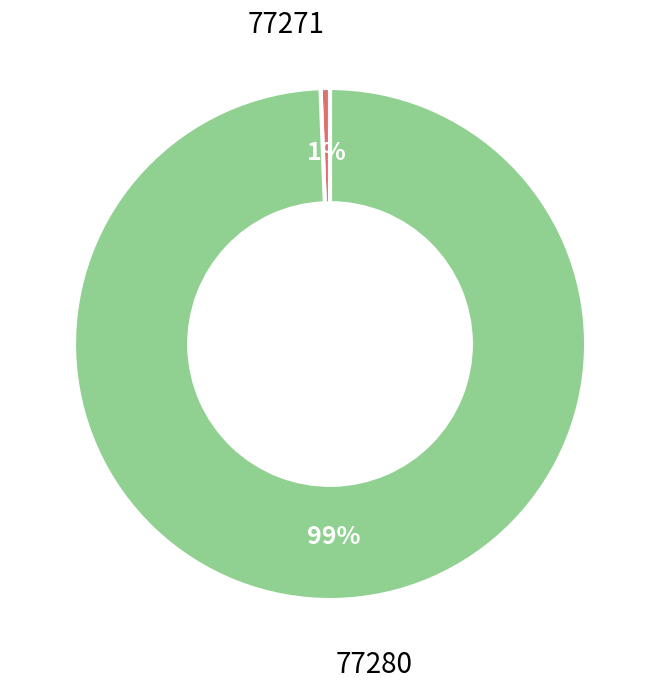

To the nearest percent, what is the combined percentage of 77271 and 77280?

100%